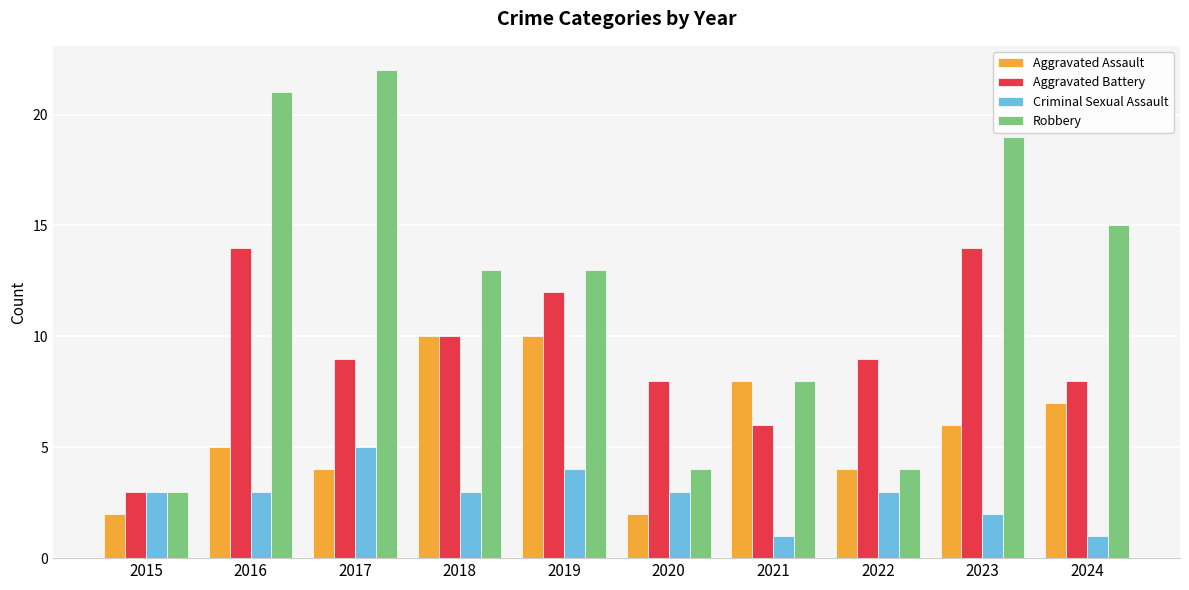

What is the minimum value shown in the chart?

1